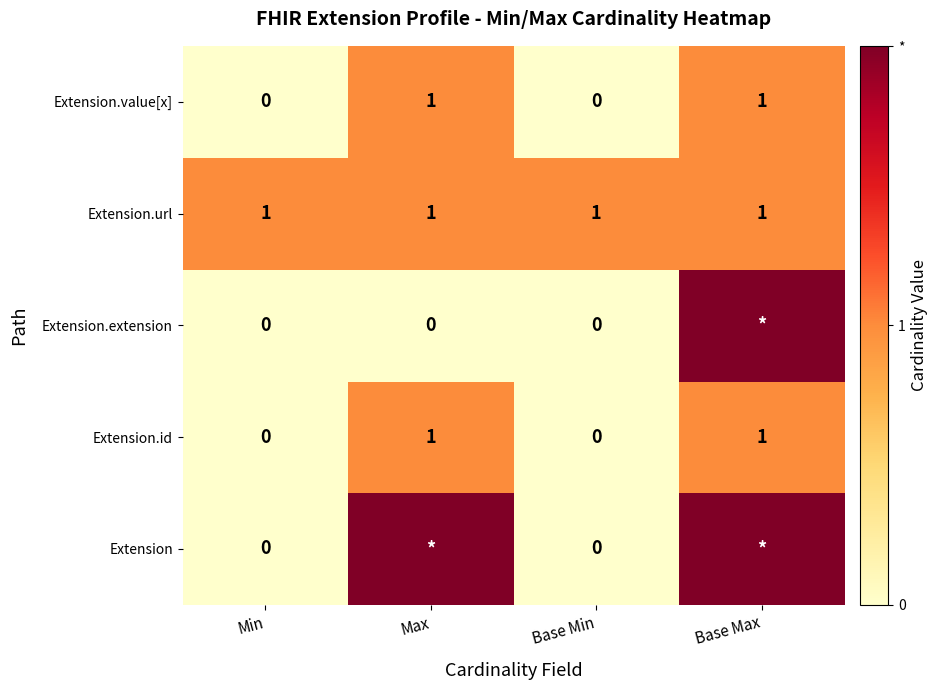

What is the difference between the highest and lowest values at Max?

2